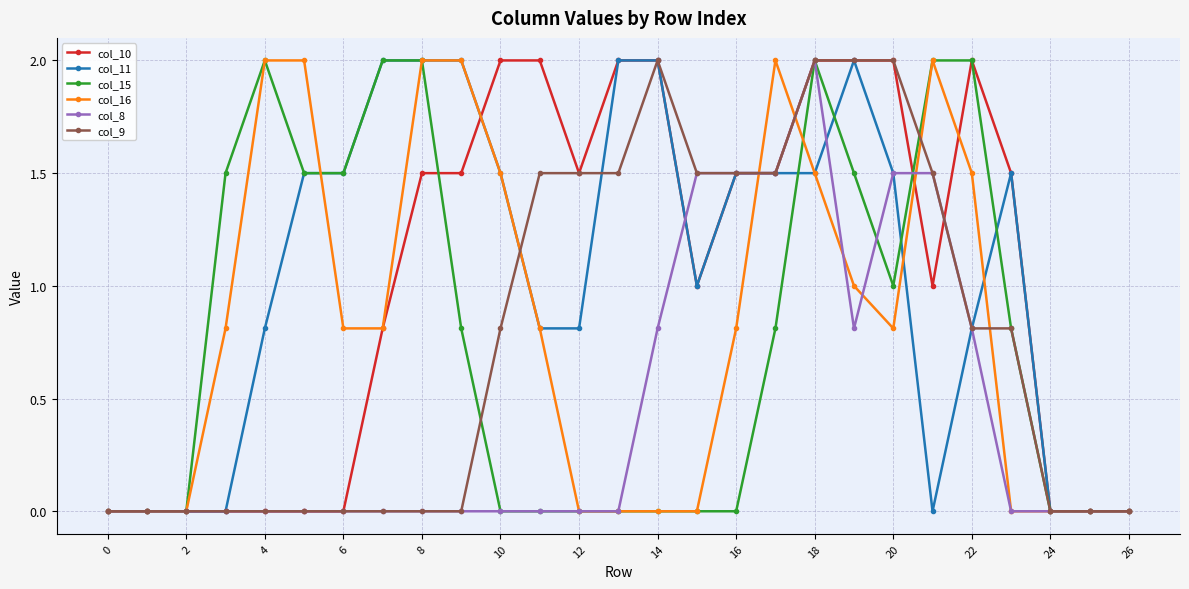

True or false: col_15 has more than 1 interior local peaks.

True